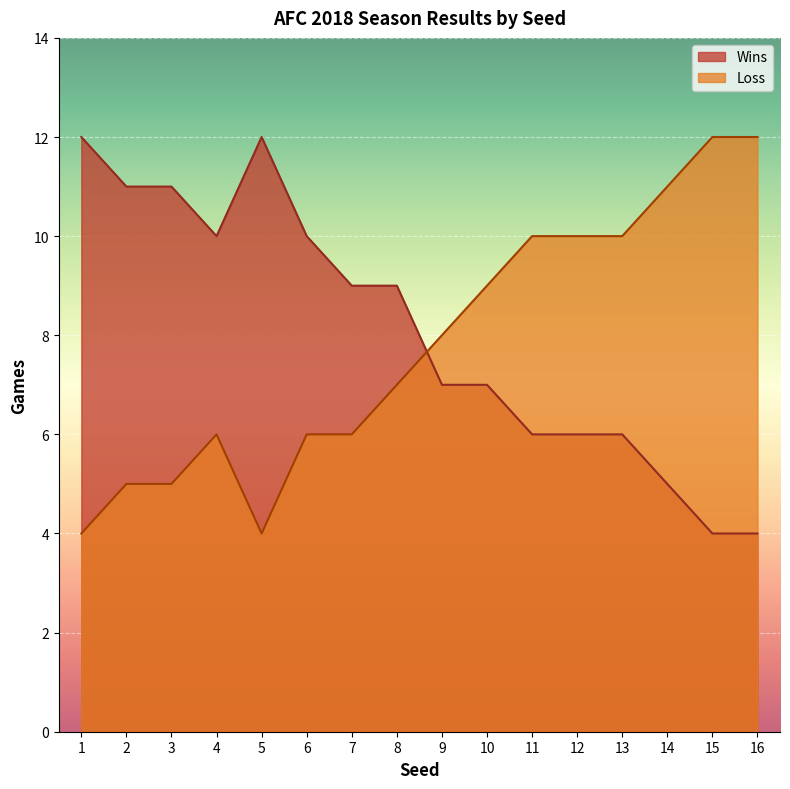

True or false: Loss has a value of 5 at 3.

True